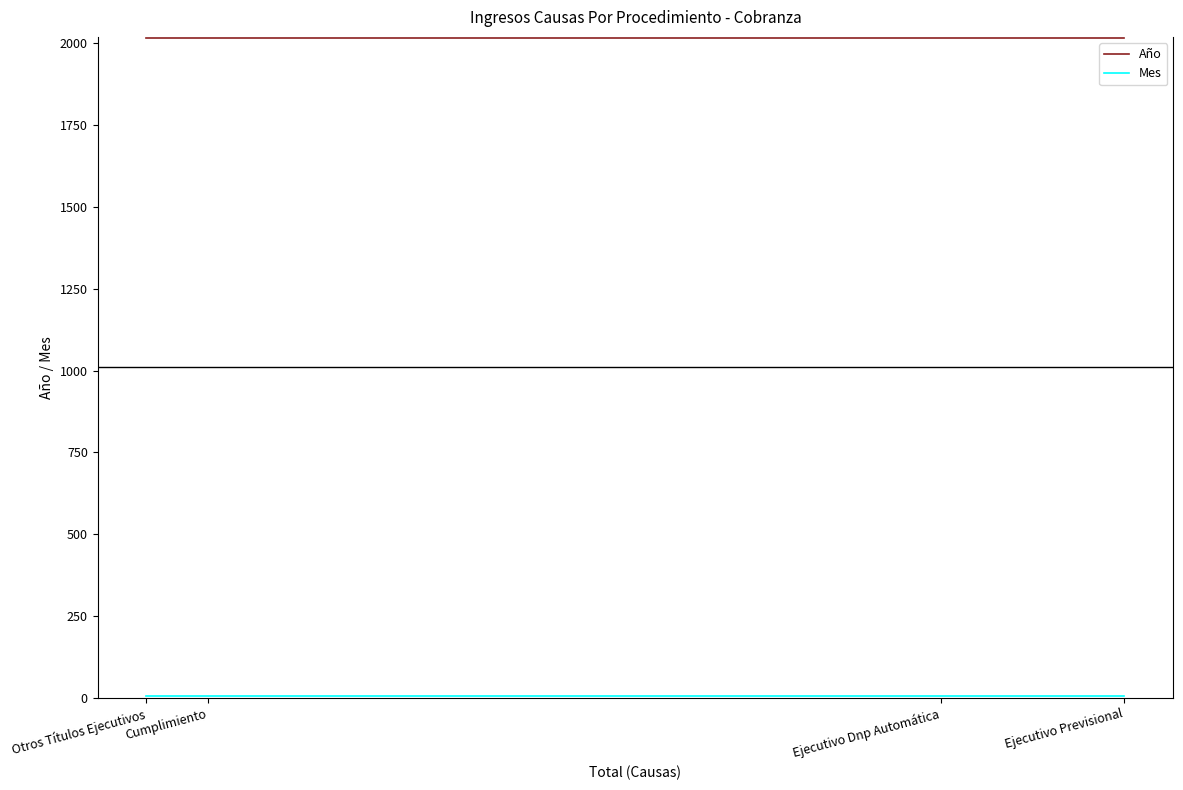

Reading right to left, extract all data points from this chart.

Año: 2017	2017	2017	2017
Mes: 5	5	5	5